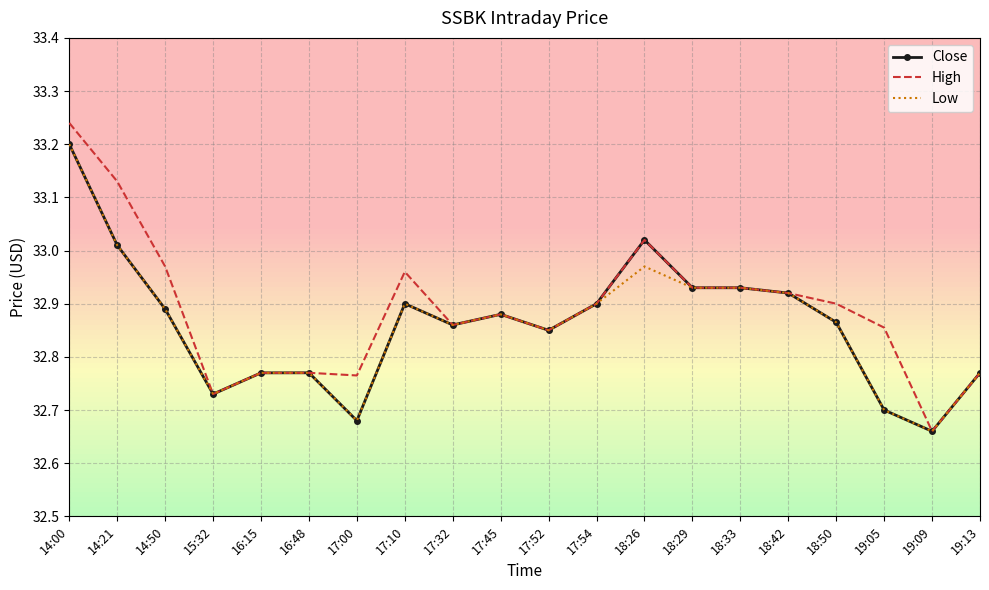

What position from the right is 17:52?

10